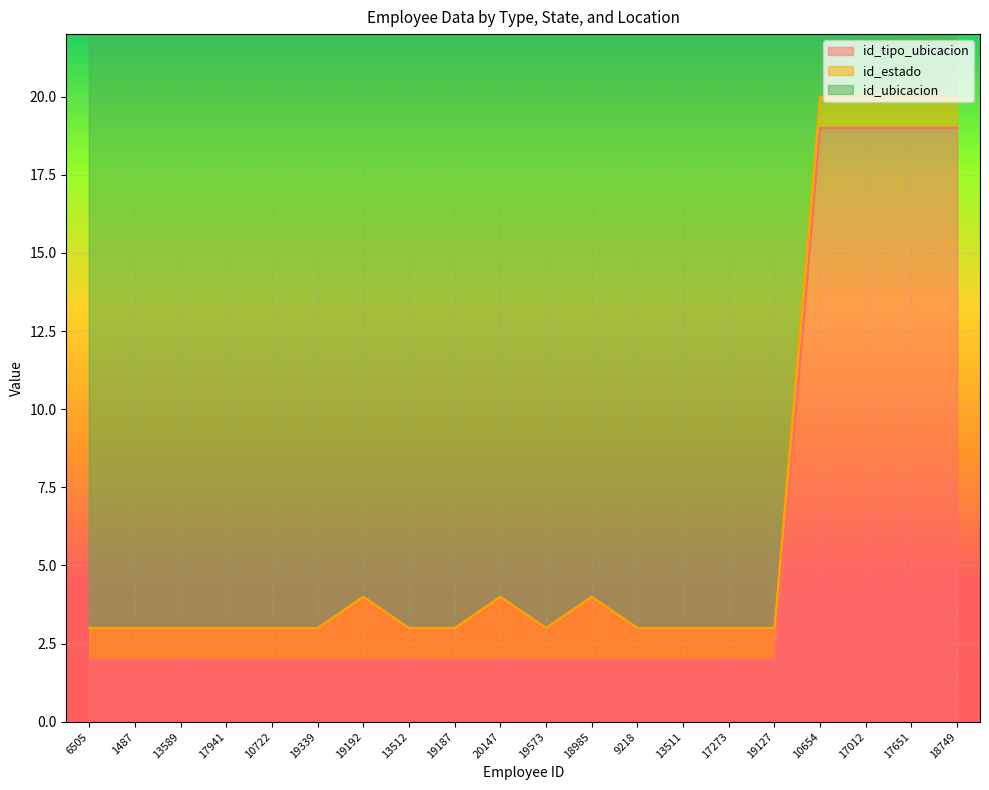

True or false: id_ubicacion and id_tipo_ubicacion cross at least once.

False